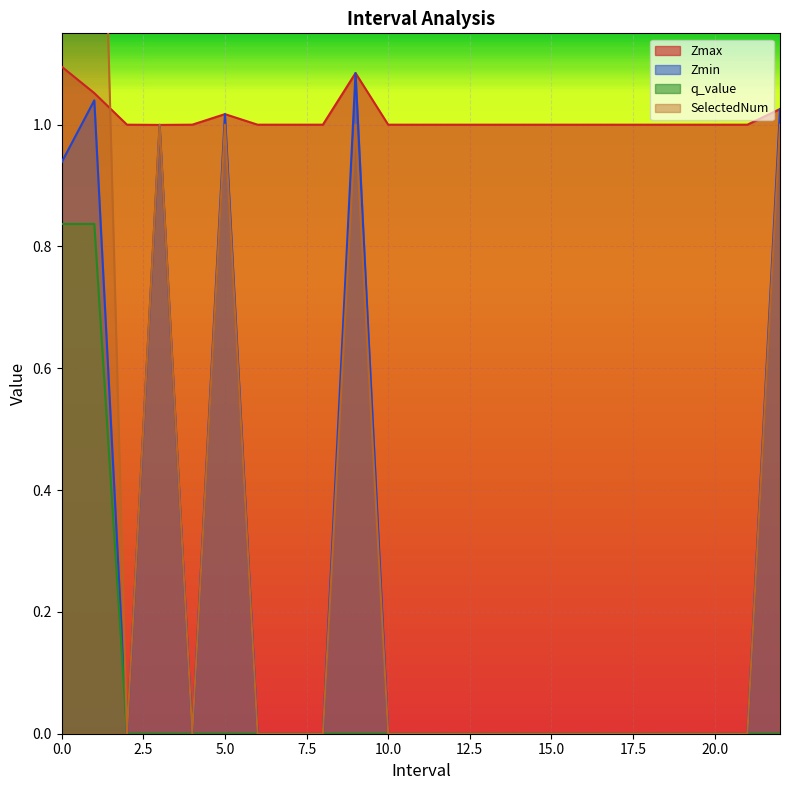

What position from the left is 14.0?

15